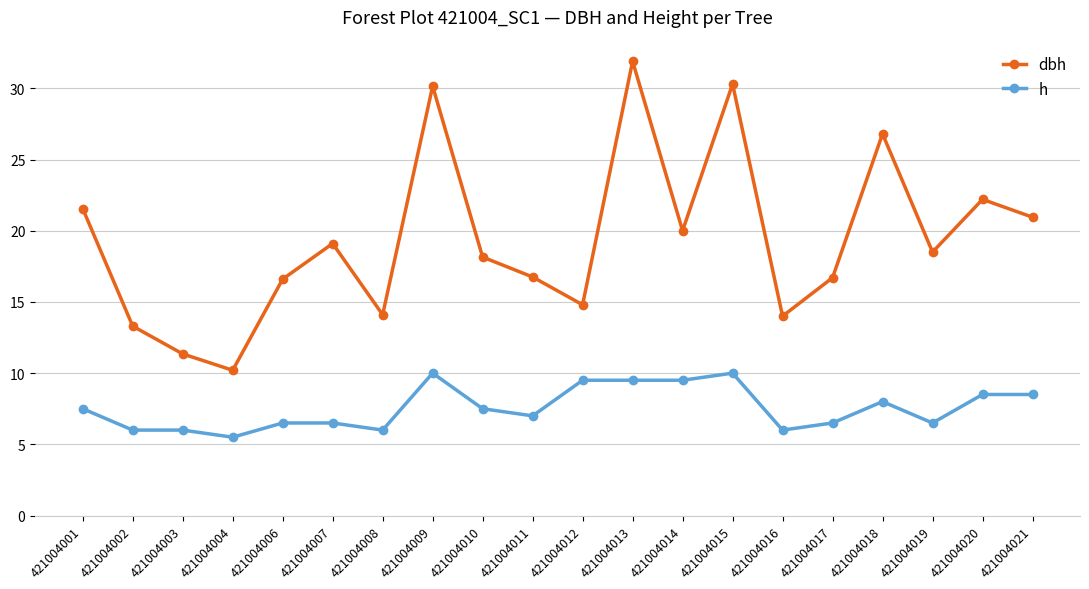

What is the value of the dbh point at the 6th from the left?

19.1